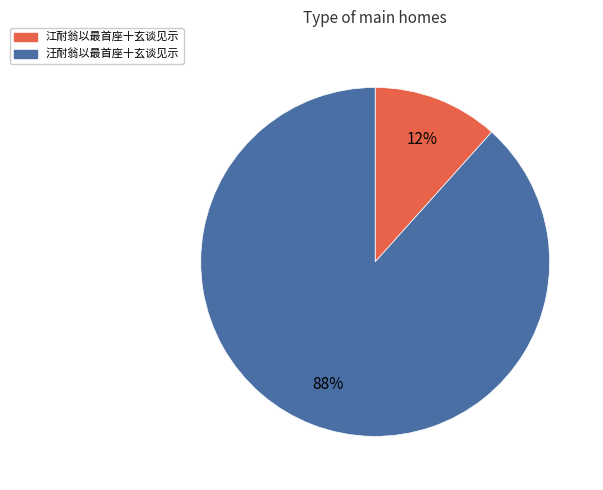

What percentage is the 汪耐翁以最首座十玄谈见示 slice, to the nearest percent?

88%